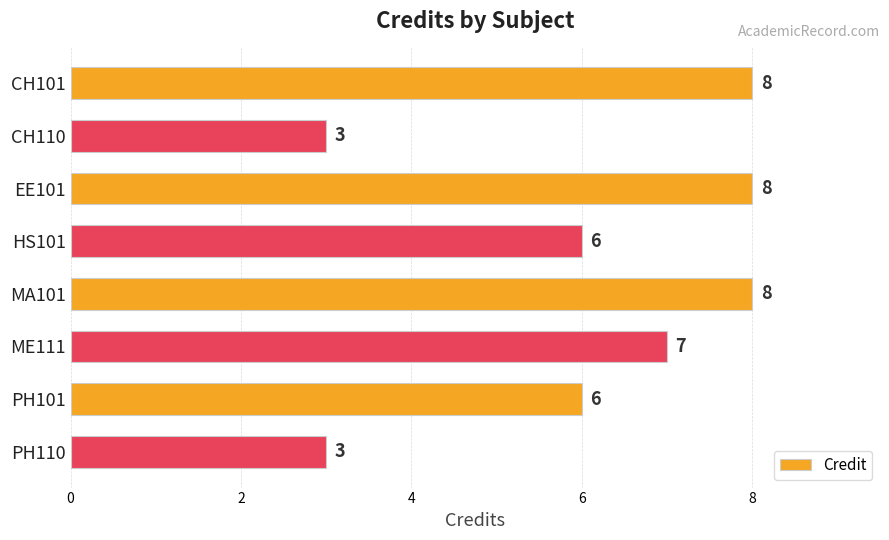

What is the smallest value displayed?

3